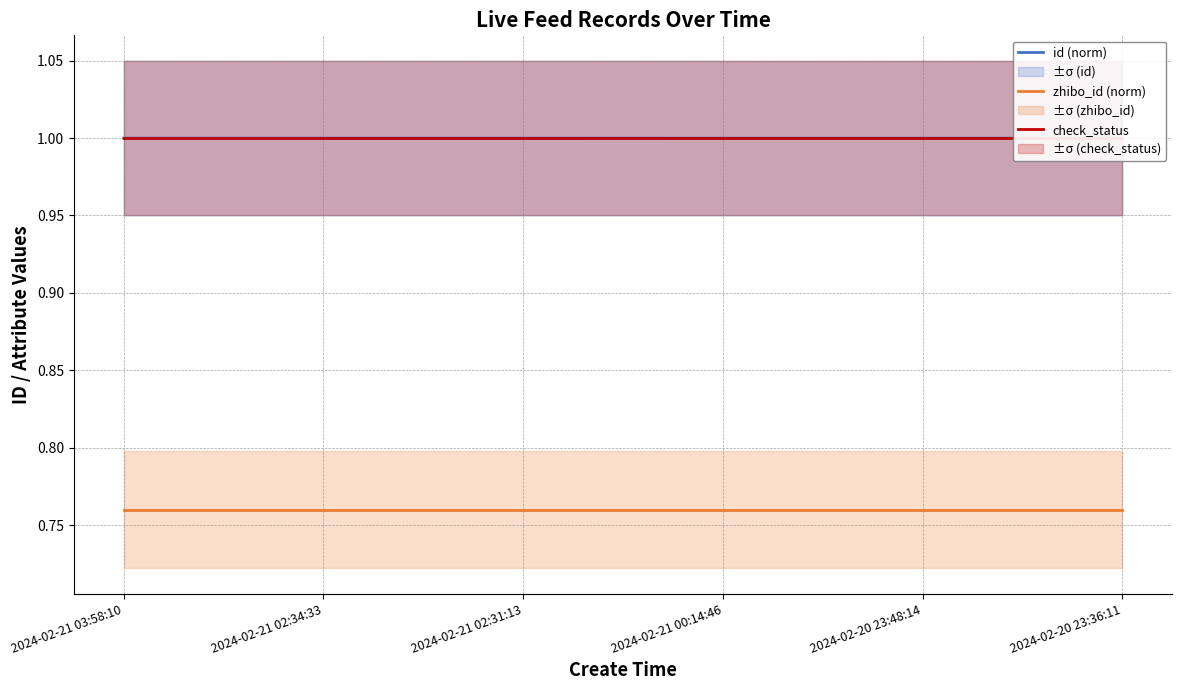

Reading left to right, extract all data points from this chart.

id (norm): 1.0	1.0	1.0	1.0	1.0	1.0
zhibo_id (norm): 0.8	0.8	0.8	0.8	0.8	0.8
check_status: 1.0	1.0	1.0	1.0	1.0	1.0